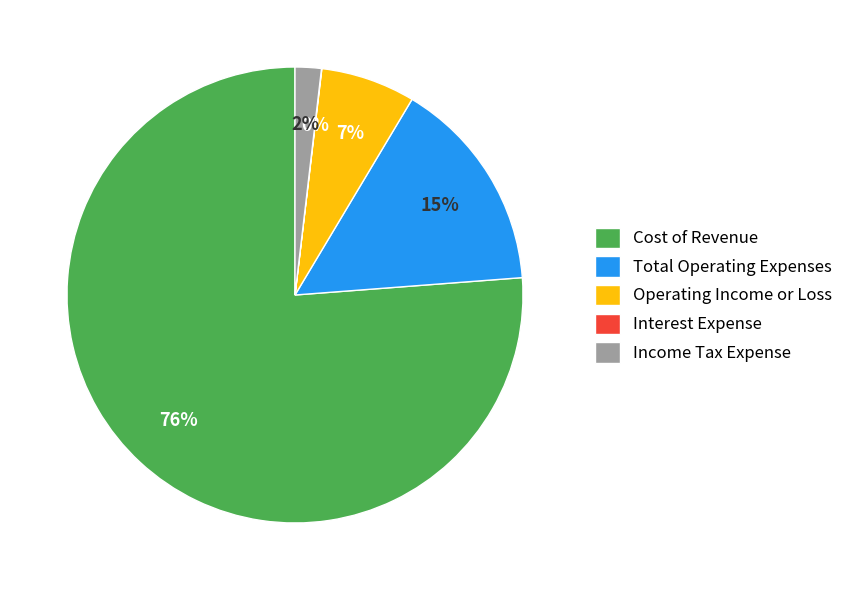

Which has a higher value, Cost of Revenue or Operating Income or Loss?

Cost of Revenue